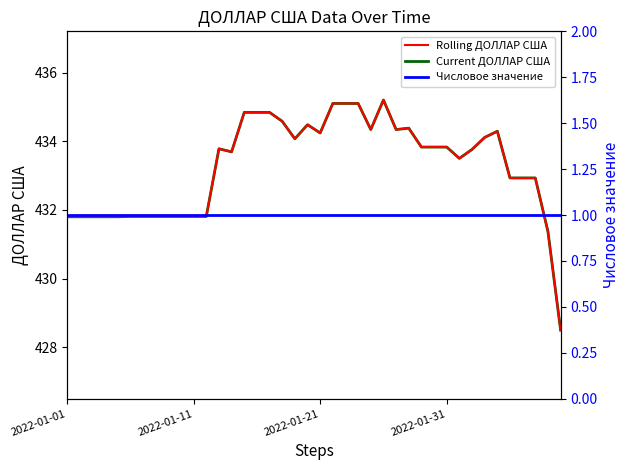

At which category does Rolling ДОЛЛАР США reach its first local peak?

12